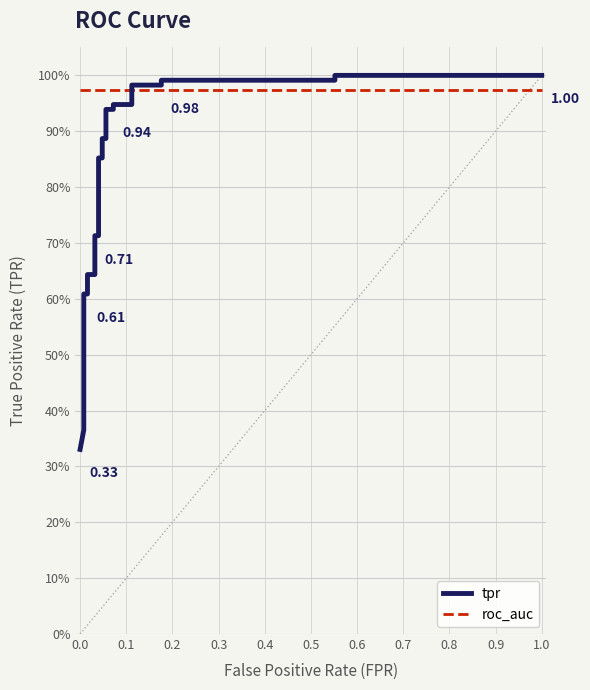

What is the difference between the highest and lowest values at 0.0?

0.6